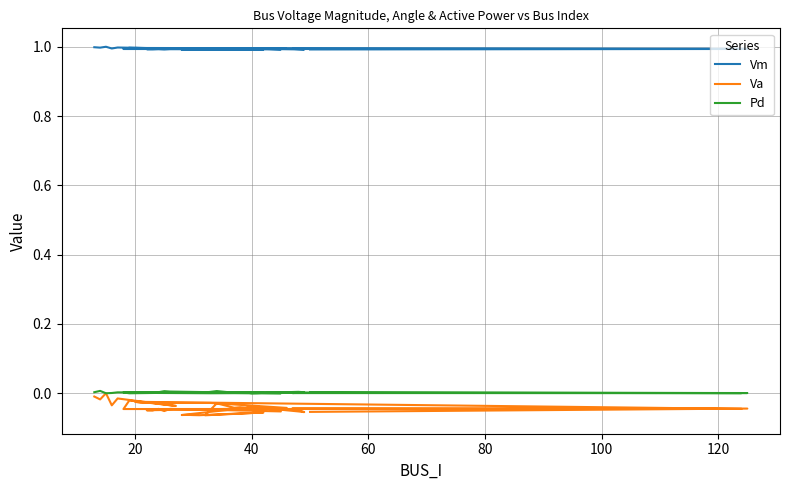

What are all the series names shown in the legend?

Vm, Va, Pd